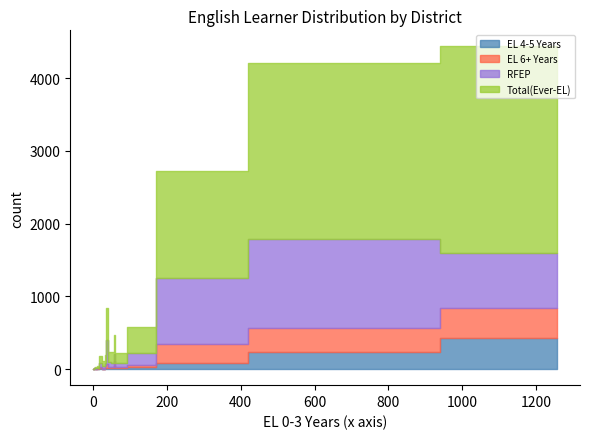

The RFEP series shows 747 at San Rafael City Elementary. True or false?

True